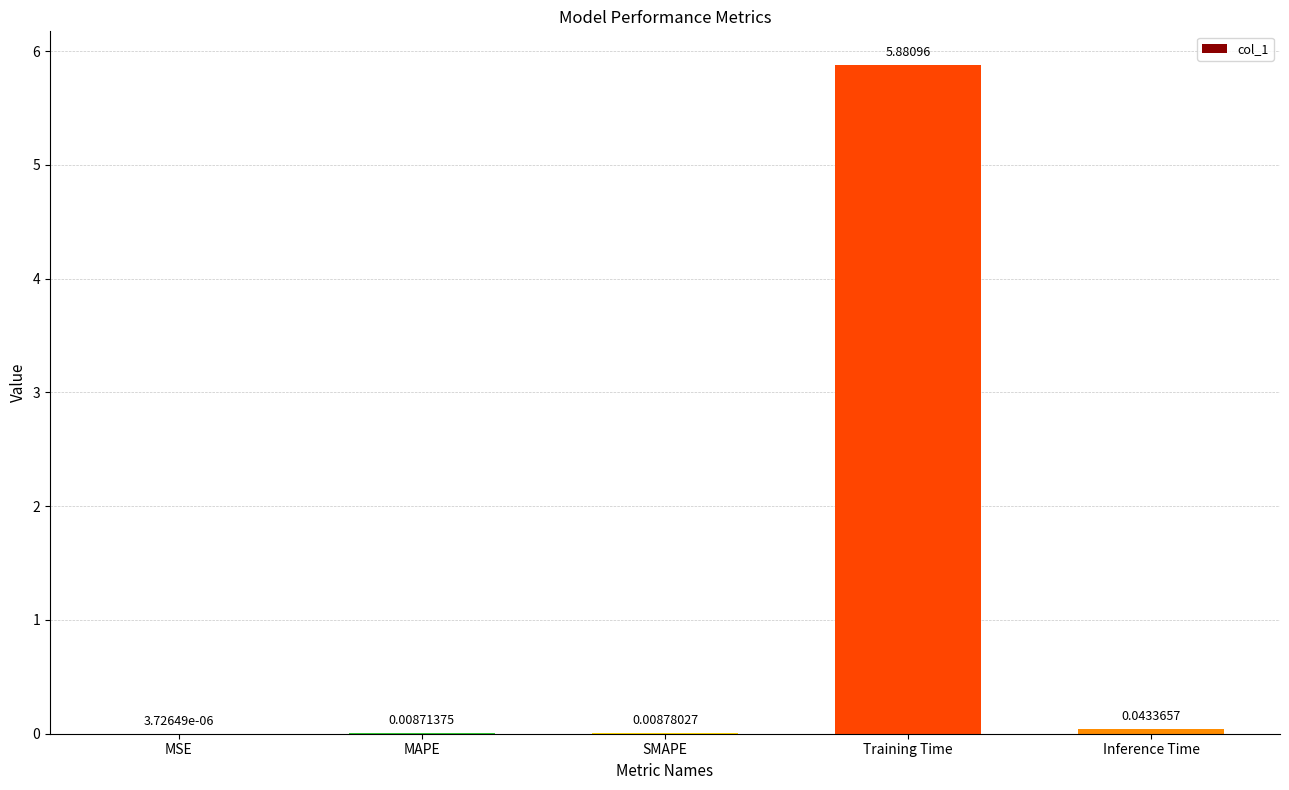

What is the maximum value shown in the chart?

5.9